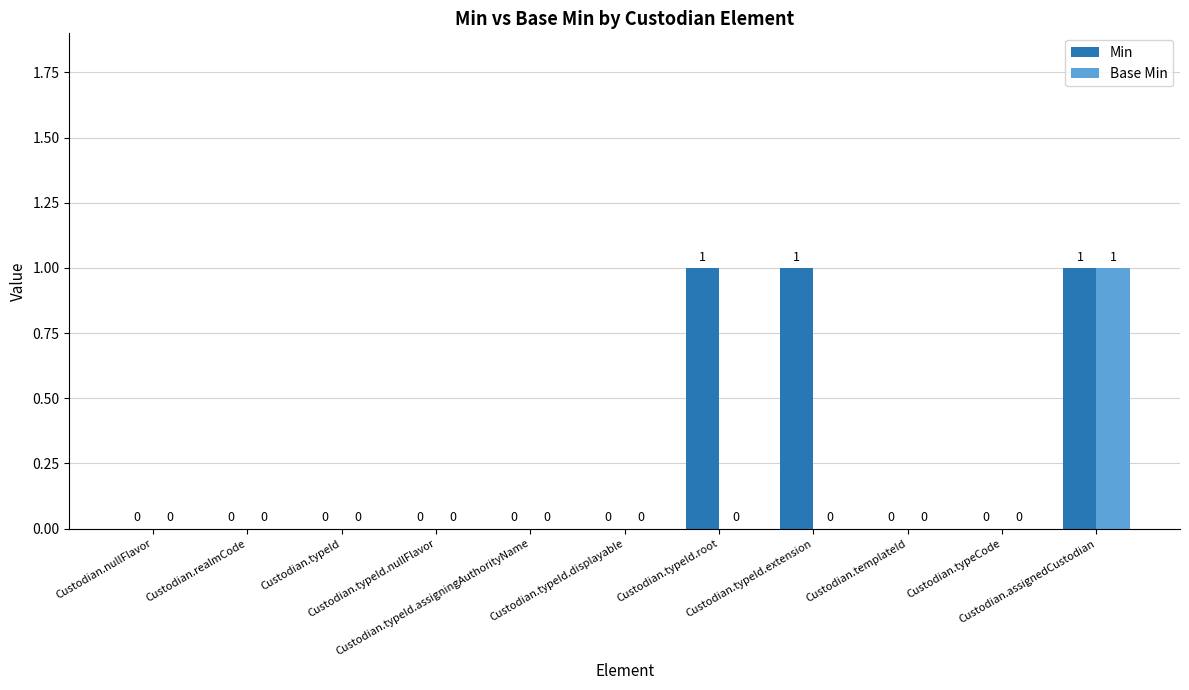

How many Min values are between 0 and 1?

11